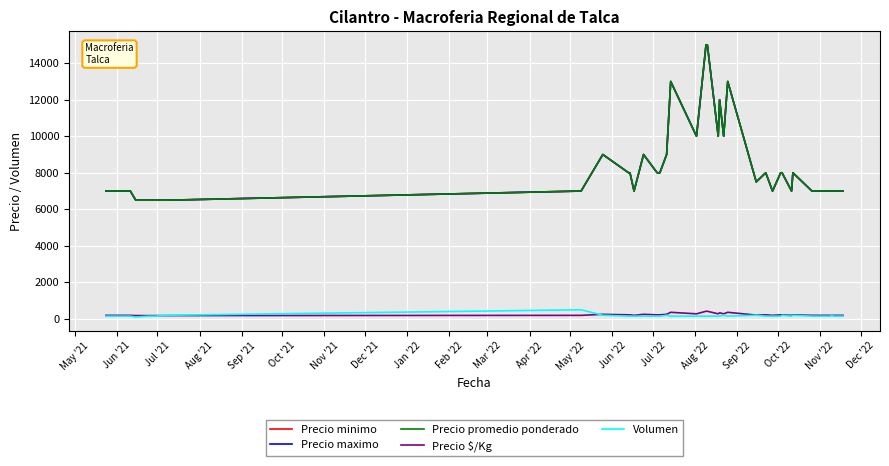

Does the chart have visible grid lines?

Yes